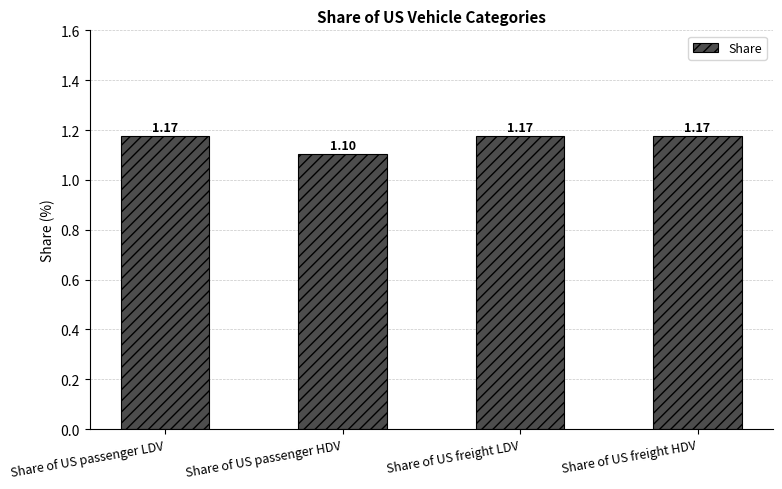

Does the chart contain any negative values?

No